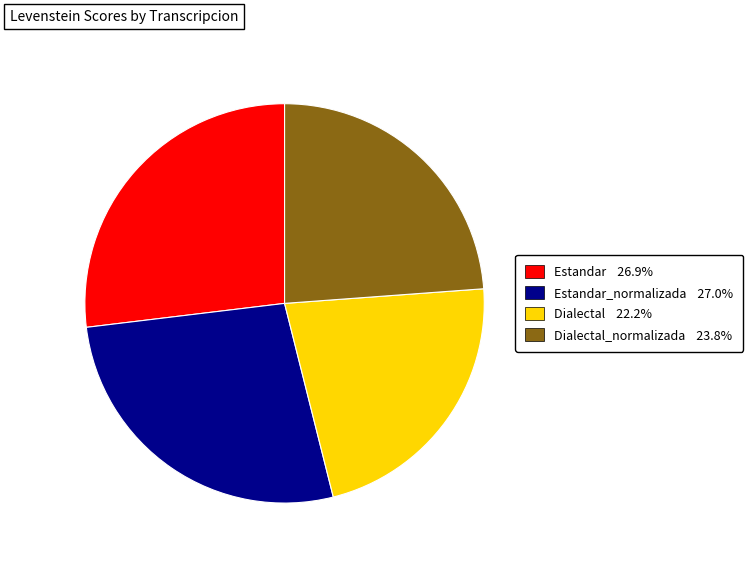

Combined, do Estandar 26.9% and Dialectal_normalizada 23.8% account for over 50%?

Yes